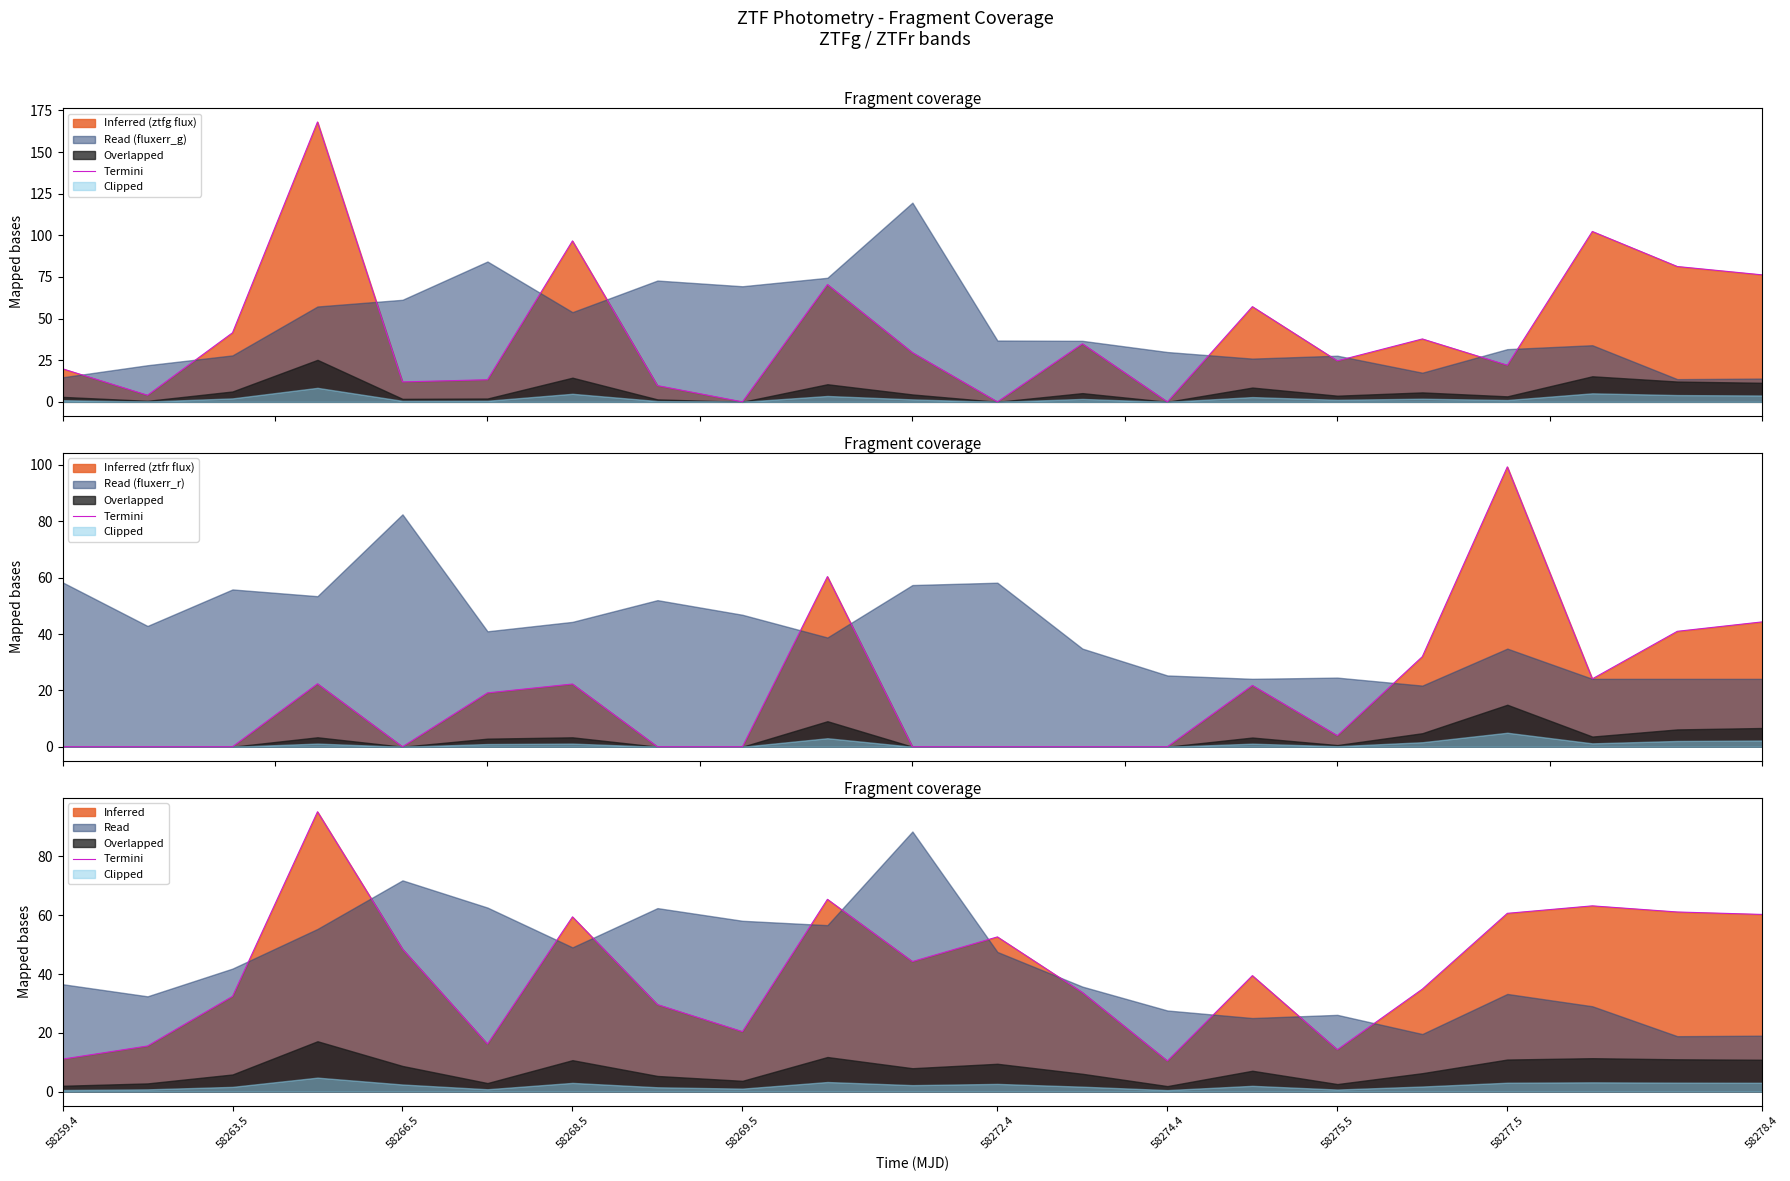

How many data points are less than 39?

10